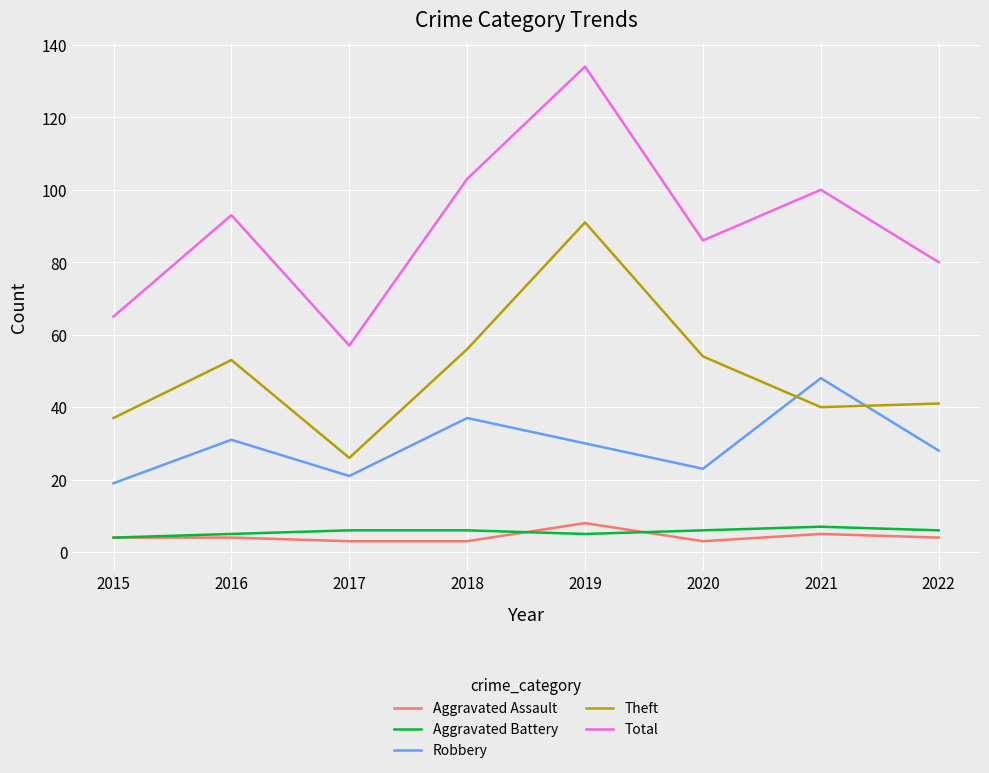

What are all the series names shown in the legend?

Aggravated Assault, Aggravated Battery, Robbery, Theft, Total